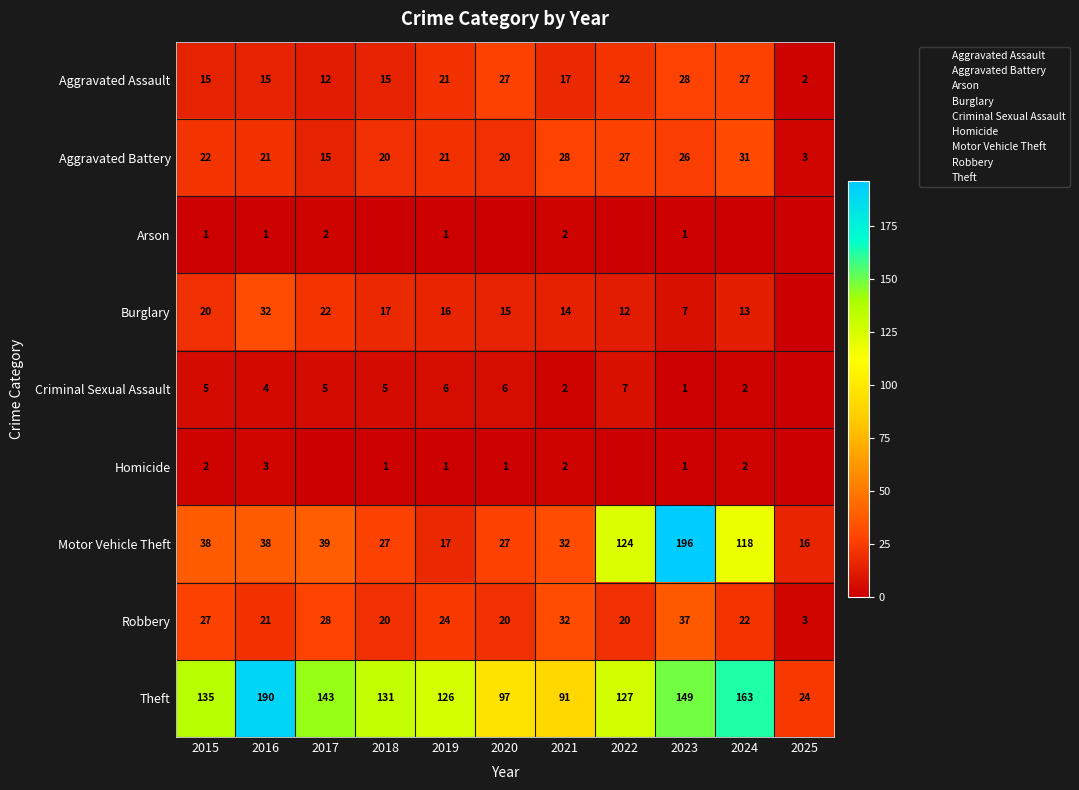

What is the maximum value for Arson?

2